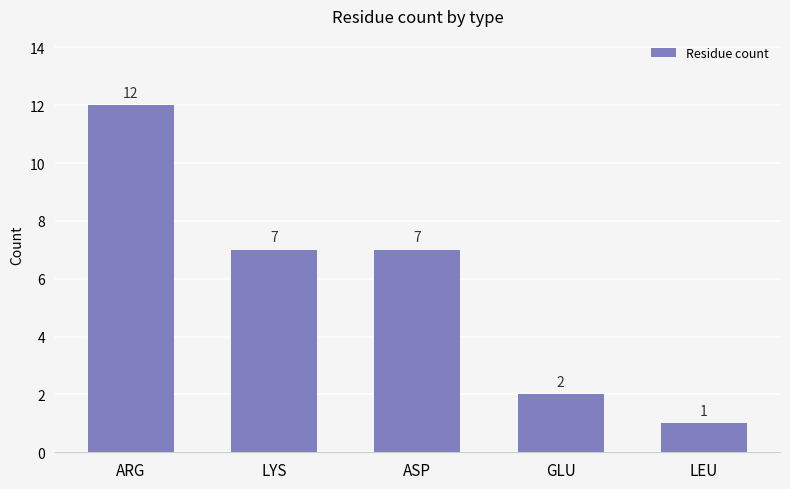

What is the difference between the values at LEU and GLU?

1